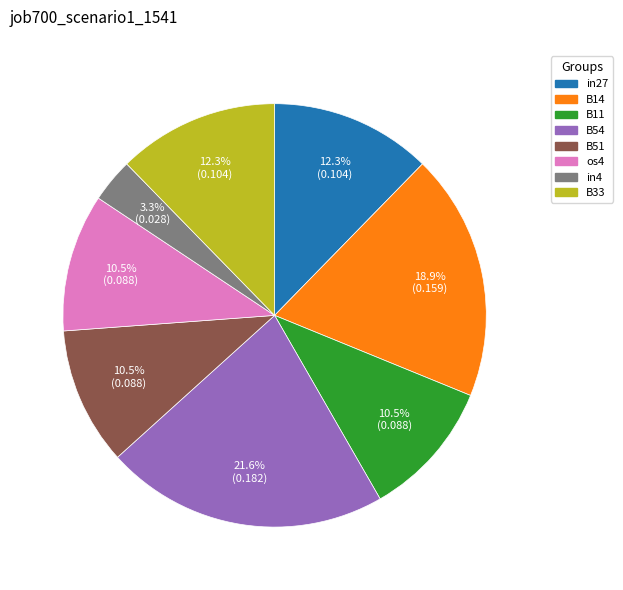

To the nearest percent, what is the combined percentage of B14 and in4?

22%